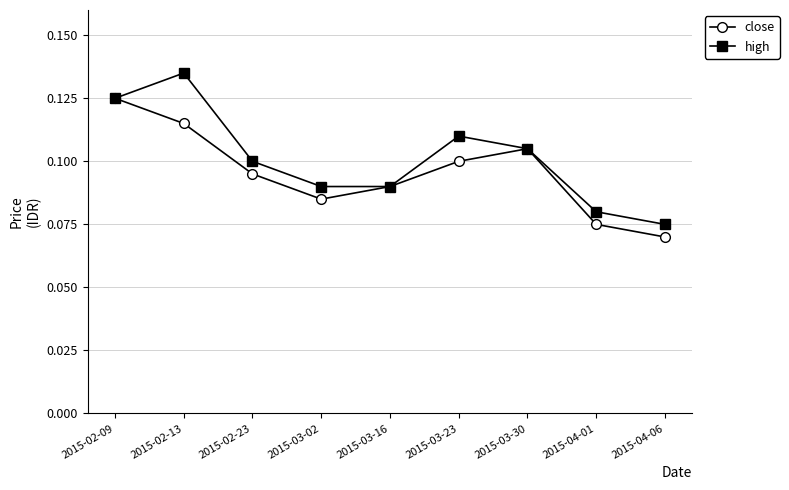

Rank the categories by close value from lowest to highest.

2015-04-06, 2015-04-01, 2015-03-02, 2015-03-16, 2015-02-23, 2015-03-23, 2015-03-30, 2015-02-13, 2015-02-09